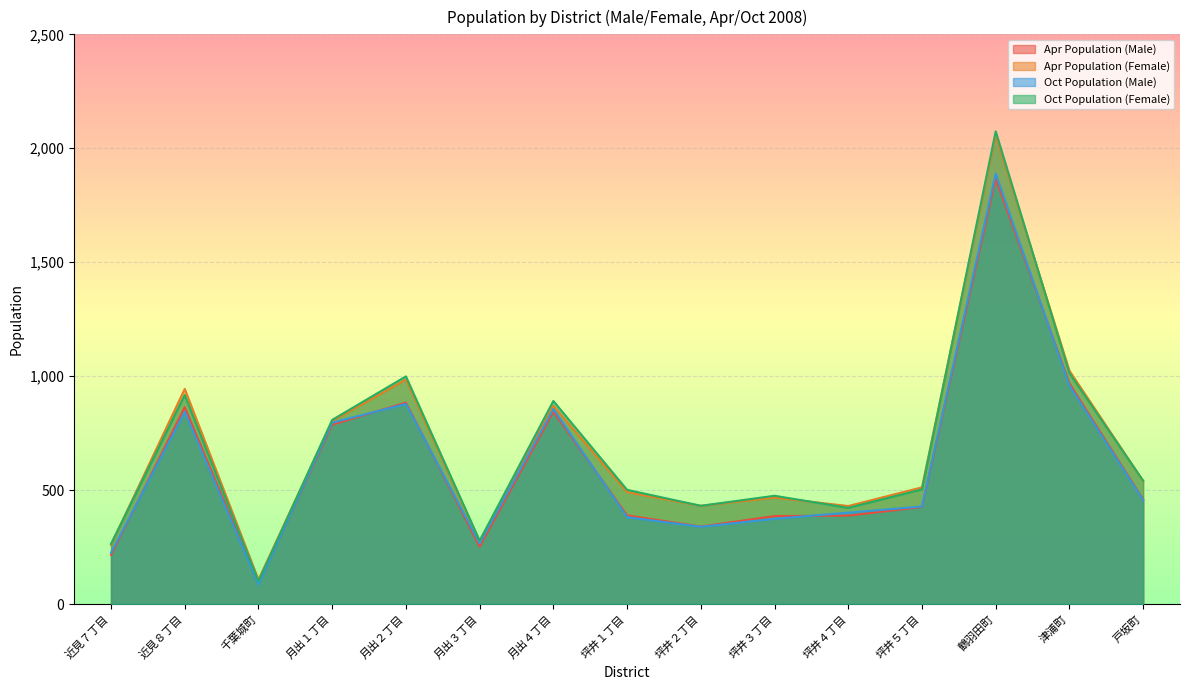

How many lines are shown in the chart?

4